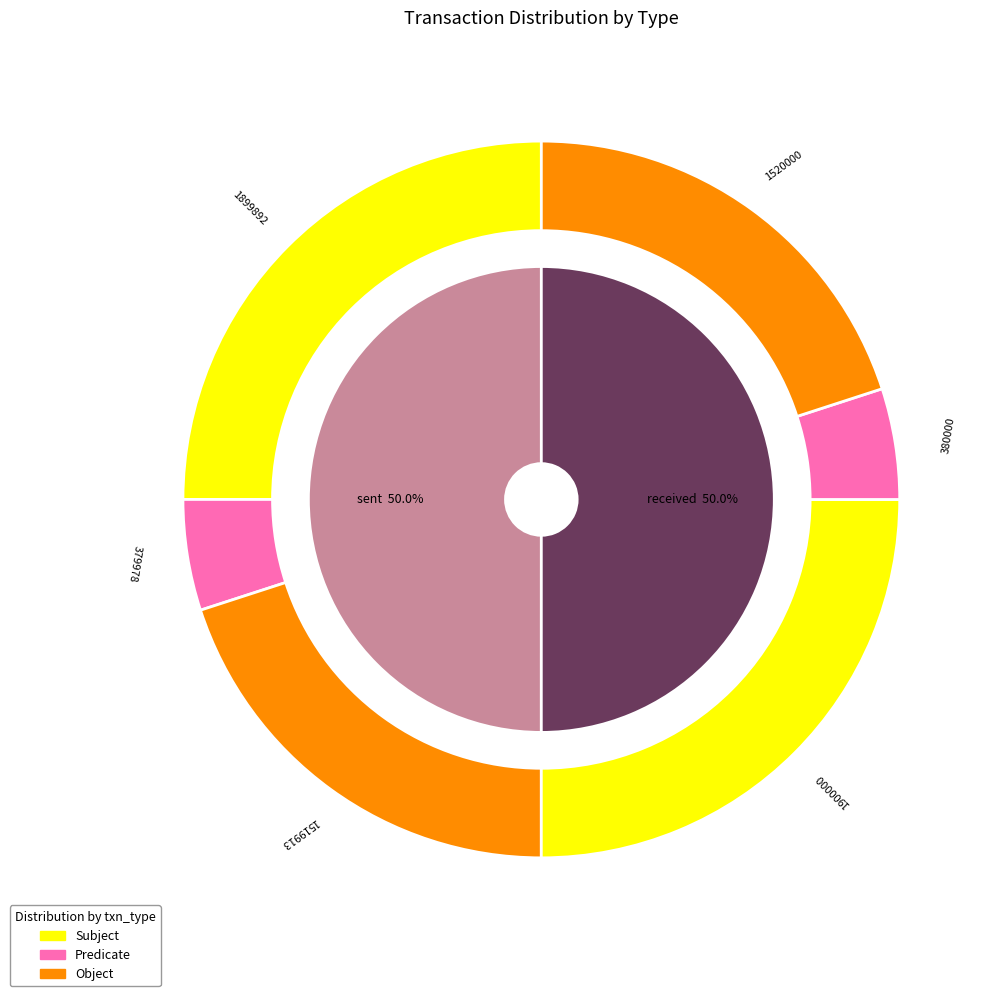

Rank the categories by value from lowest to highest.

received, sent